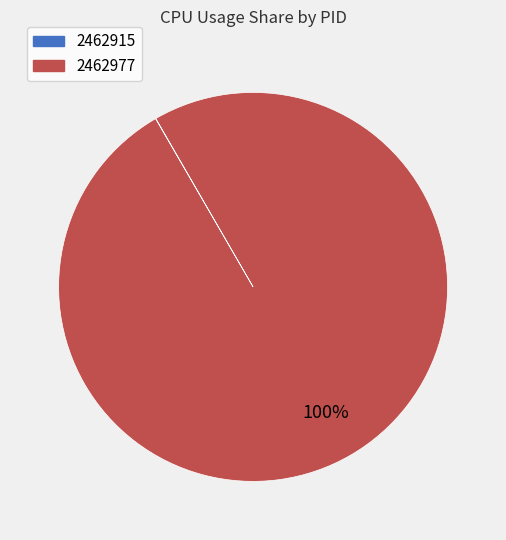

What is the majority slice?

2462977